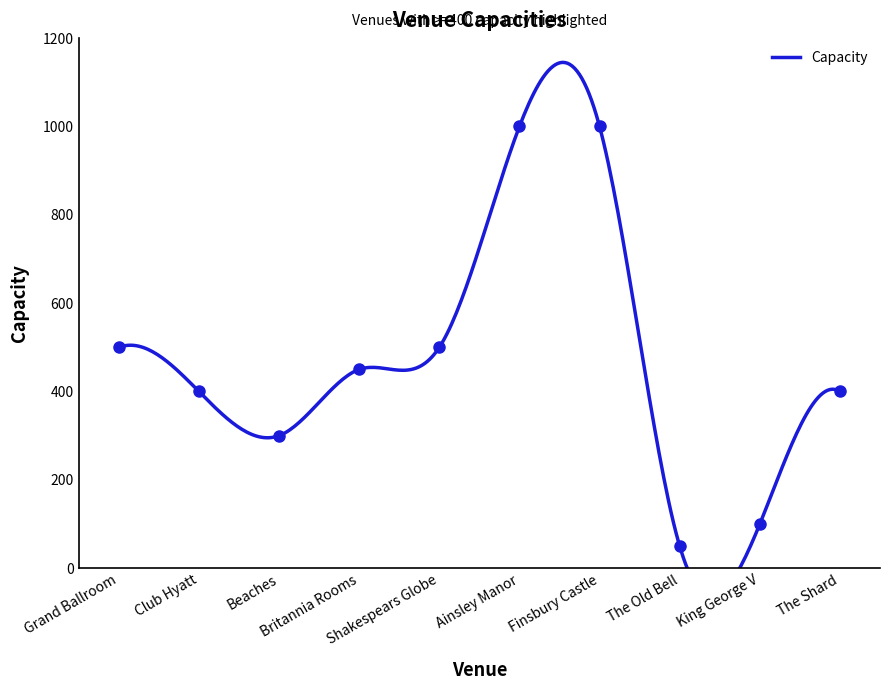

How many lines are shown in the chart?

1